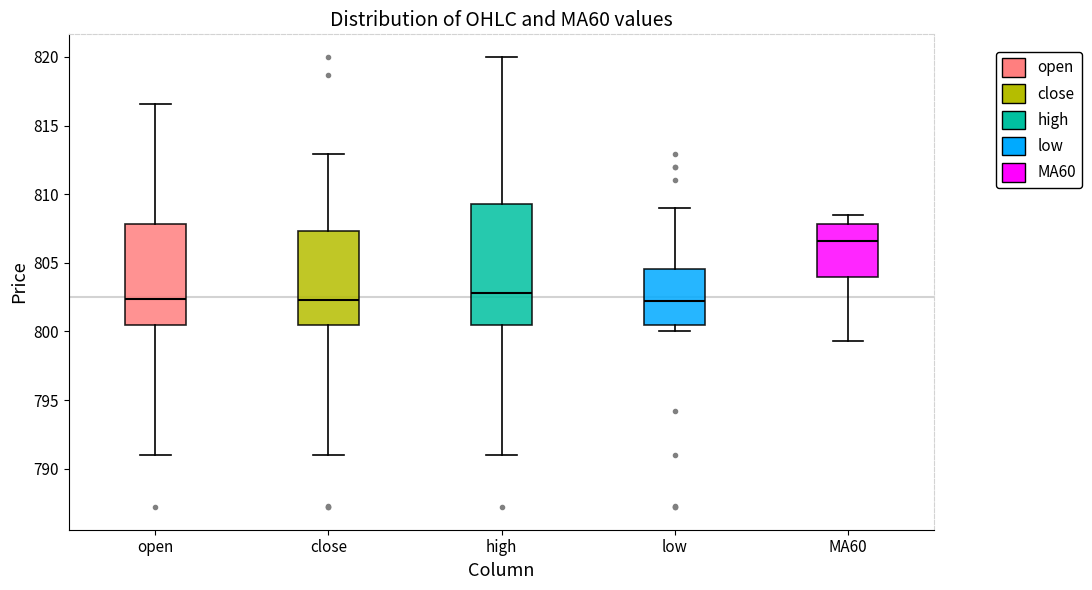

Which box has the highest median line?

MA60